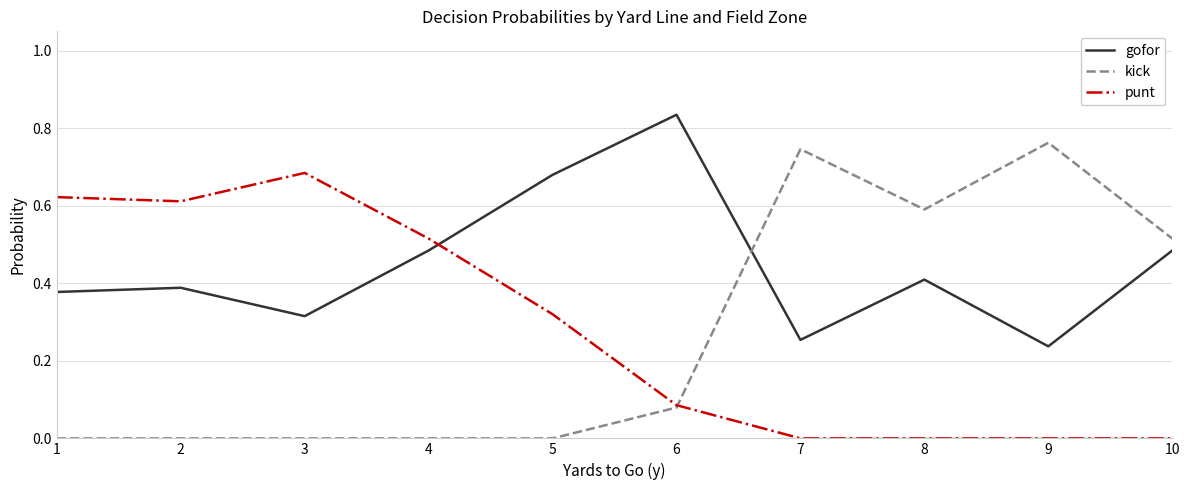

Is it true that kick equals 0.4 at 1?

False